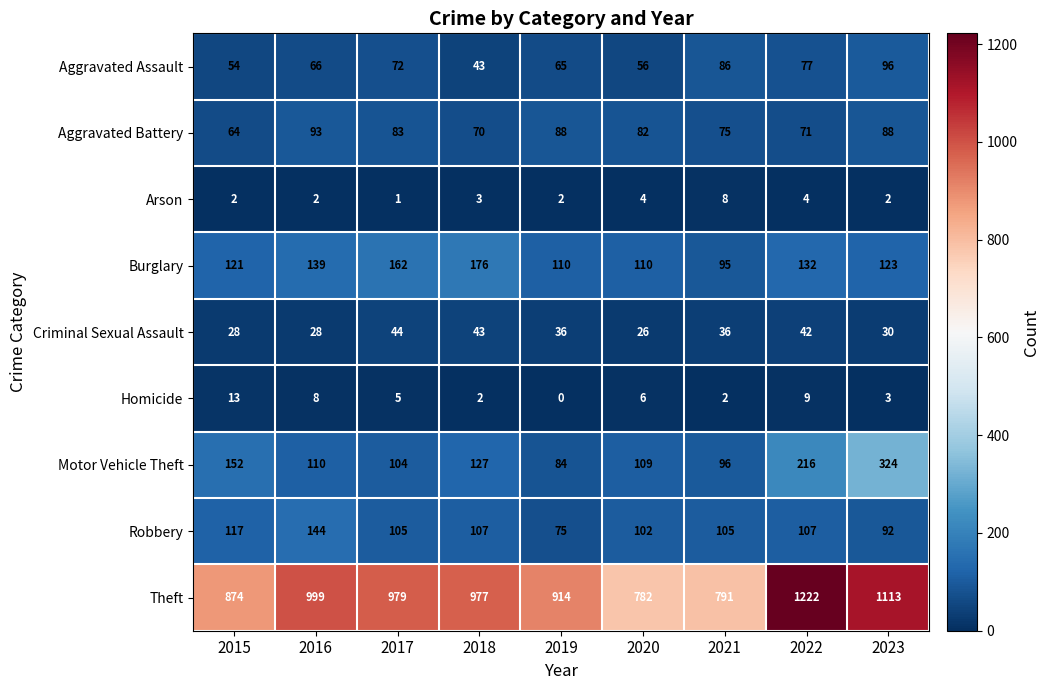

At which label does Homicide first exceed 5?

2015